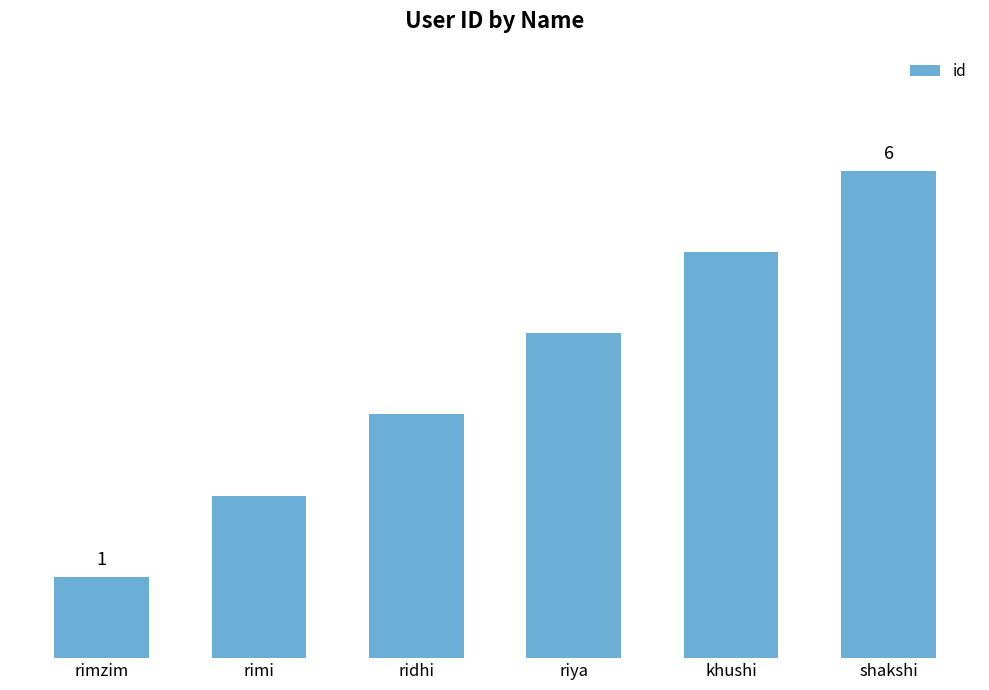

How many values are between 2 and 5?

4